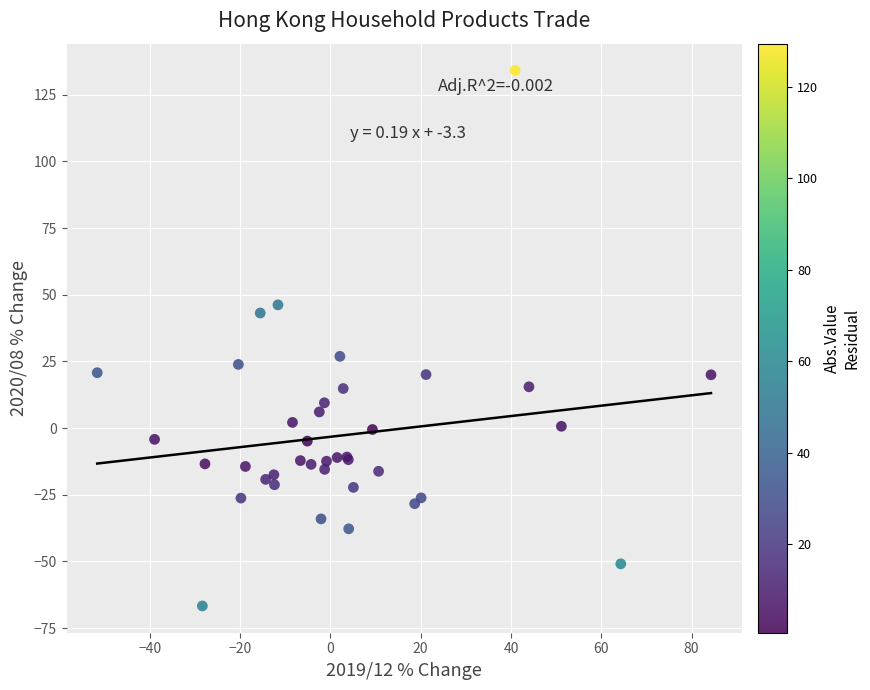

What Y value in the scatter plot is closest to 33?

26.9